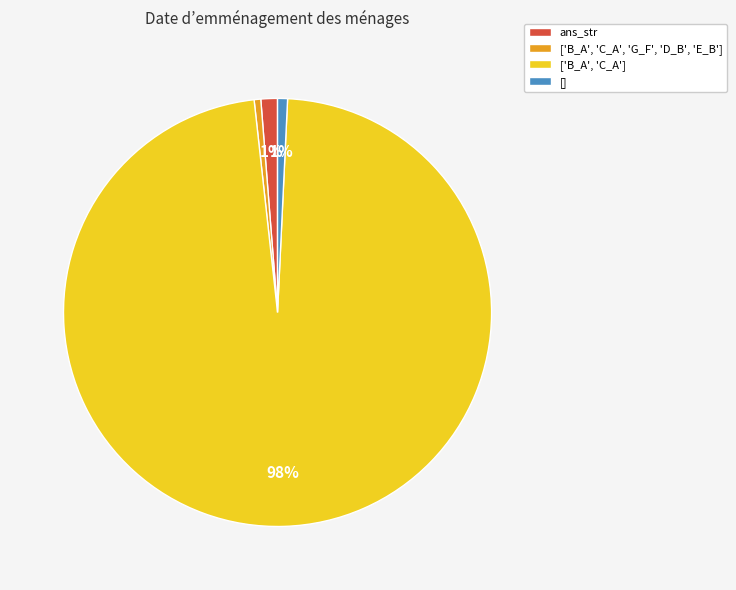

Which slice represents more than half of the pie?

['B_A', 'C_A']